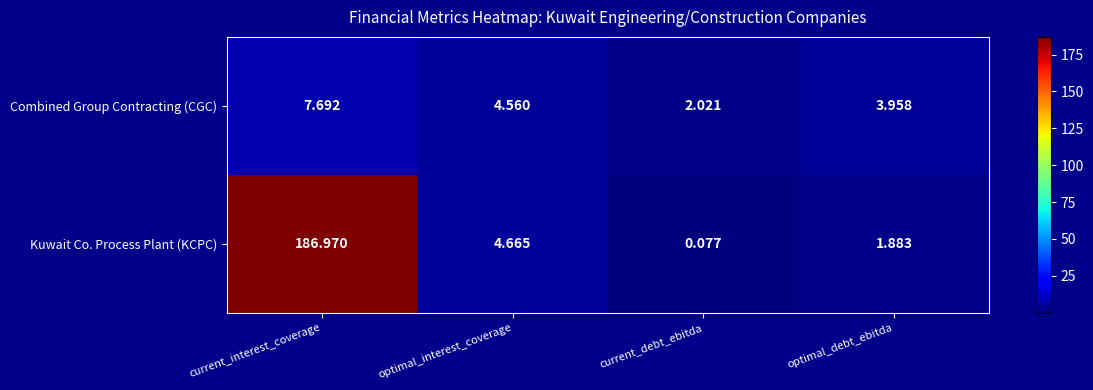

Which category has the highest value in the Kuwait Co. Process Plant (KCPC) series?

current_interest_coverage